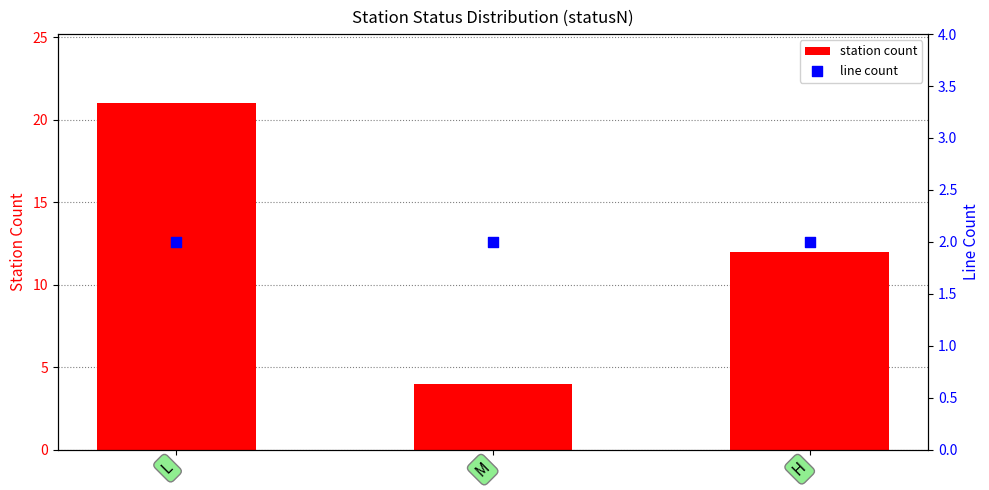

What is the total value across all series at M?

6